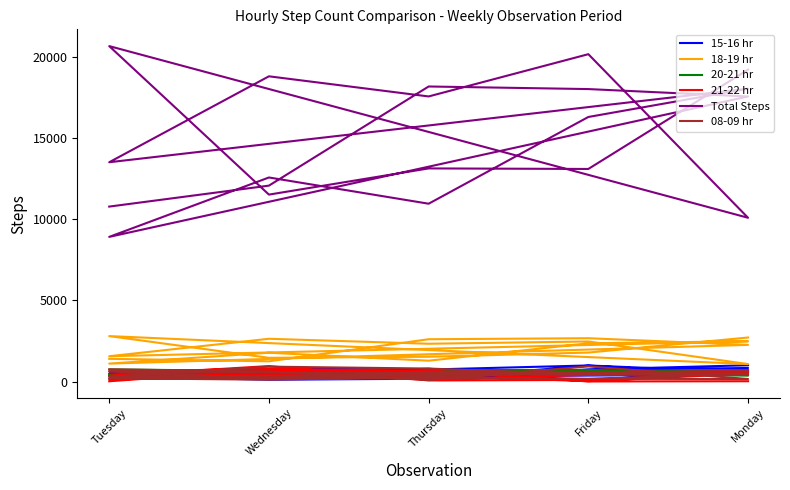

What are all the series names shown in the legend?

15-16 hr, 18-19 hr, 20-21 hr, 21-22 hr, Total Steps, 08-09 hr